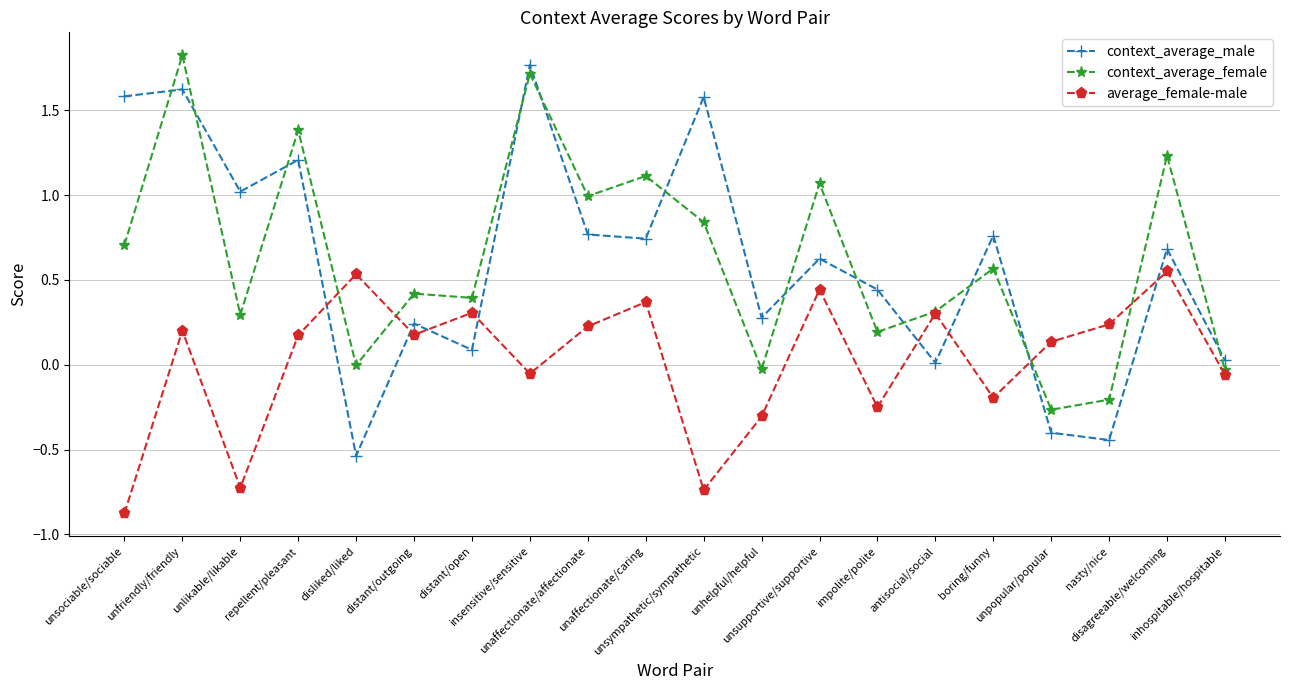

What position from the right is unaffectionate/caring?

11